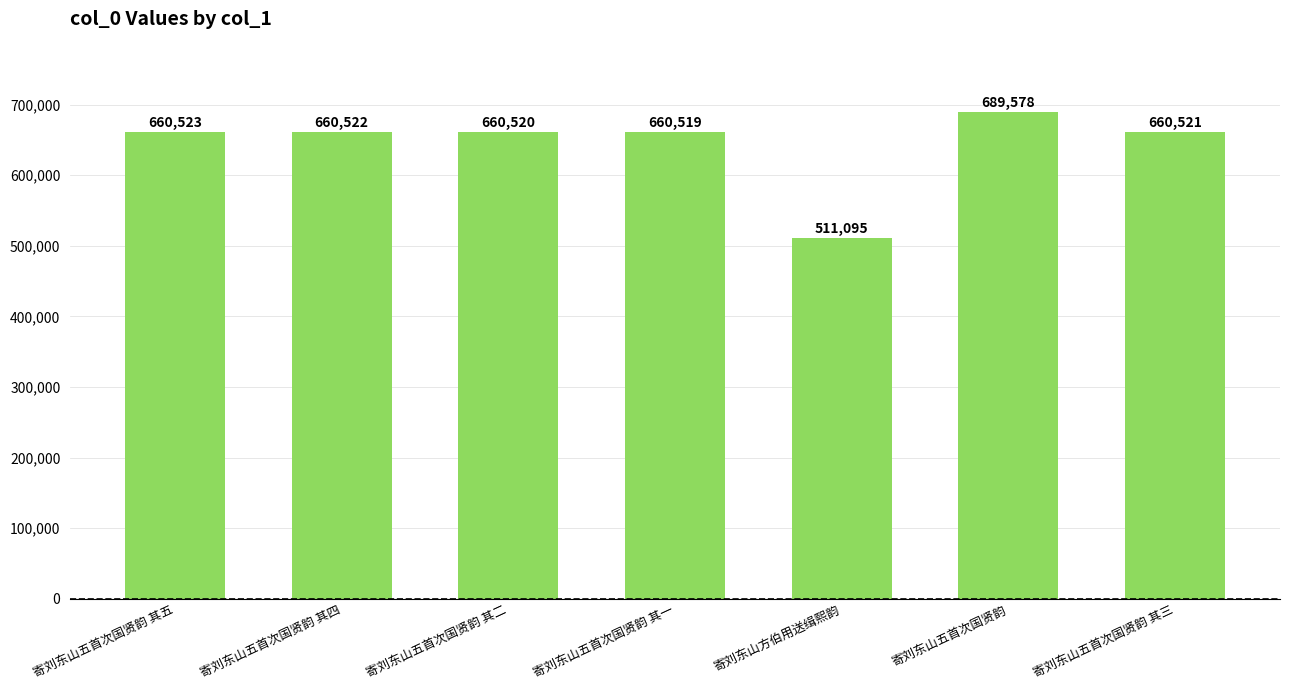

Reading left to right, what are all the values shown in this chart?

660523	660522	660520	660519	511095	689578	660521